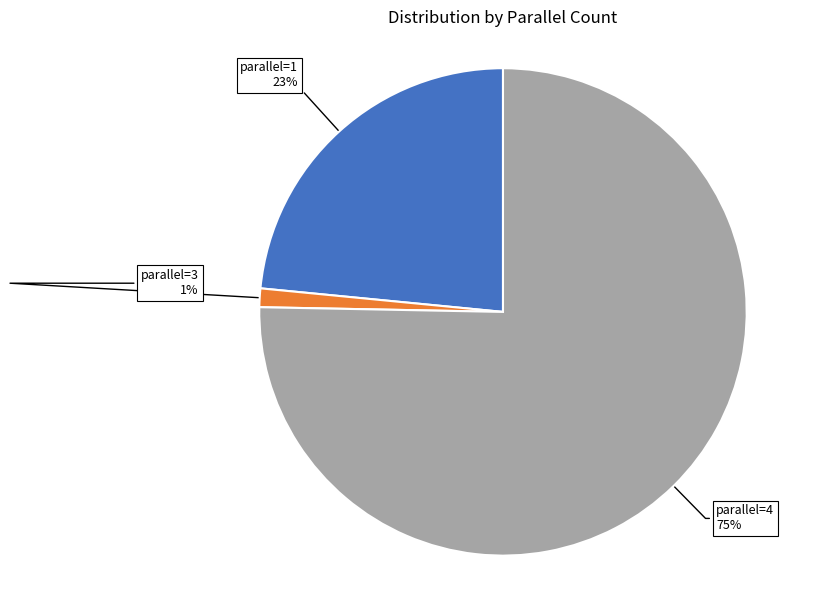

Is there any slice that represents more than half of the pie?

Yes